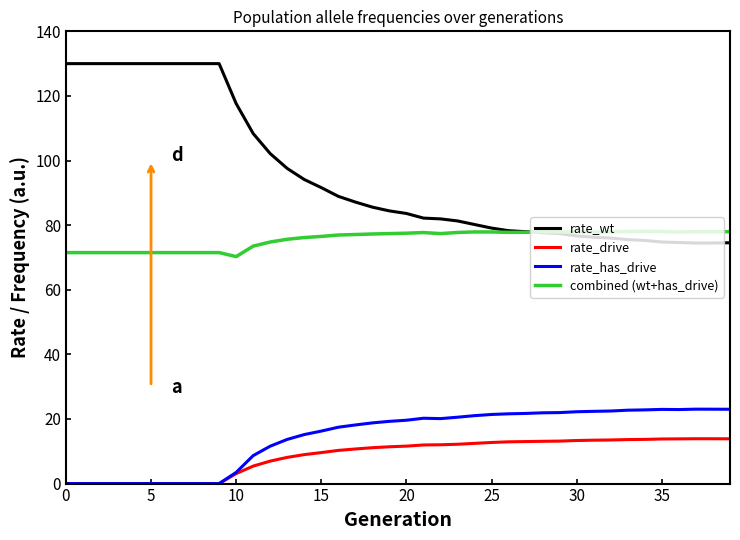

Which series has the widest spread of values?

rate_wt